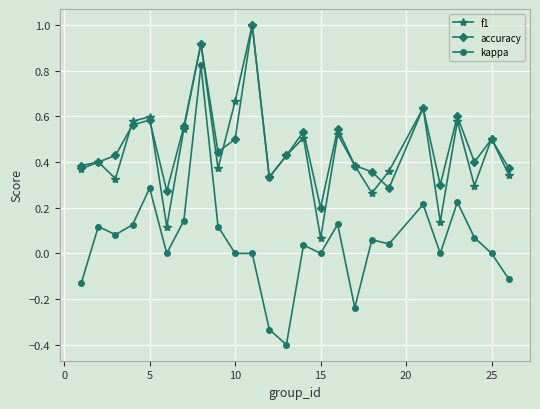

What is the smallest value displayed?

-0.4